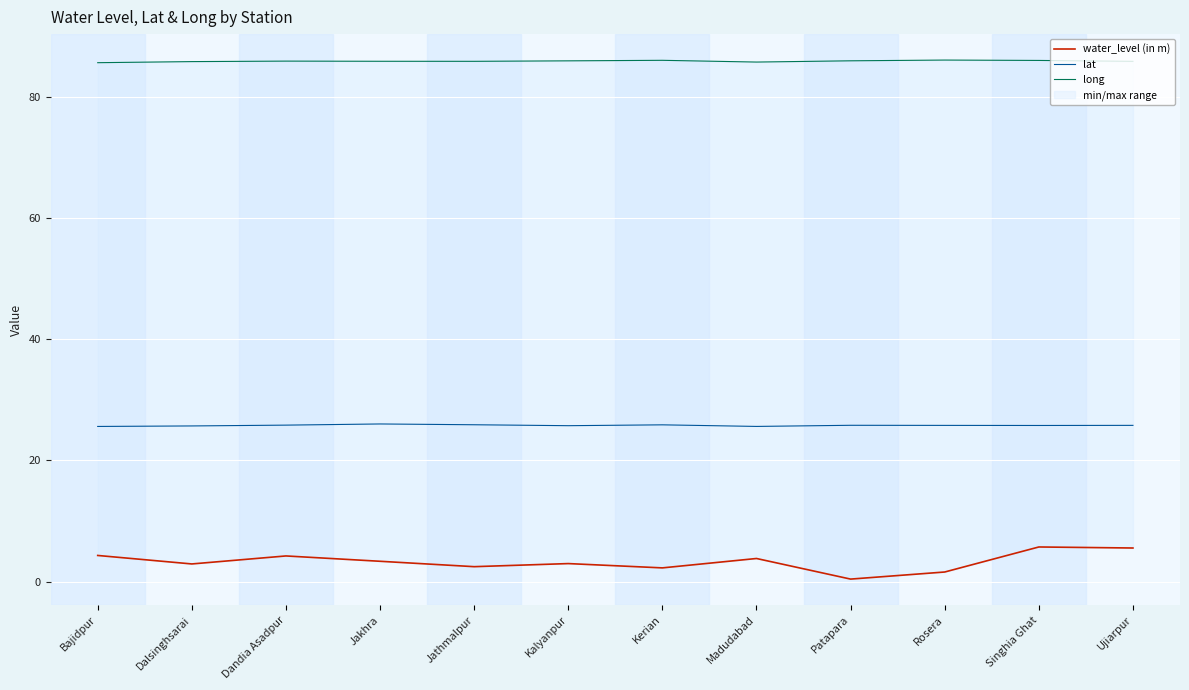

Which series has the widest spread of values?

water_level (in m)